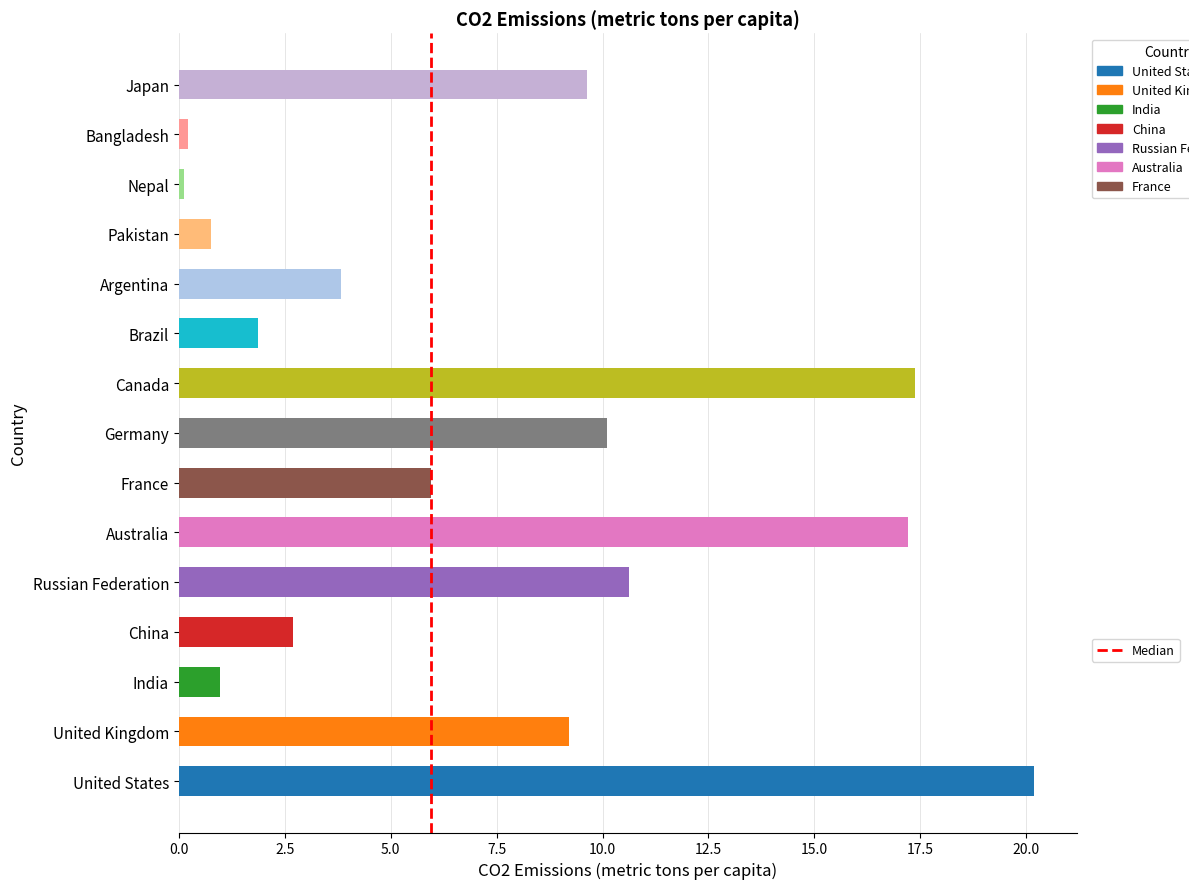

The chart shows a value of 0 at 0.0. True or false?

True